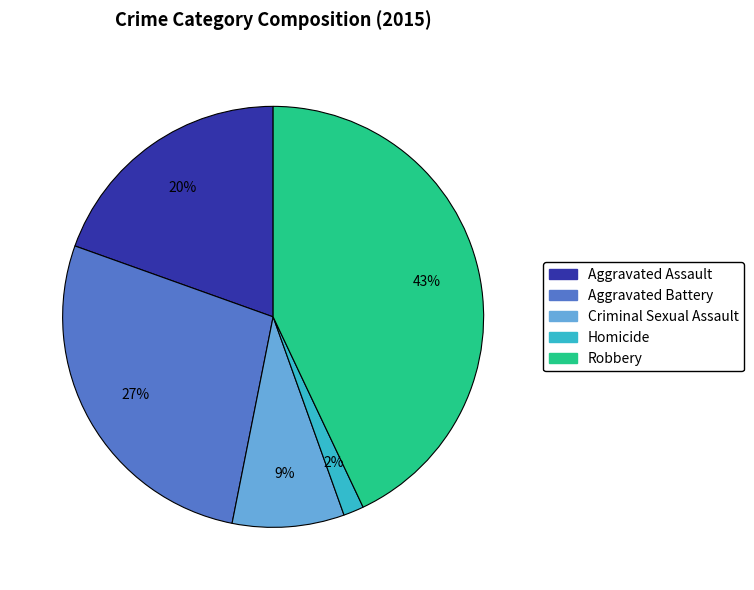

What percentage is the Homicide slice, to the nearest percent?

2%